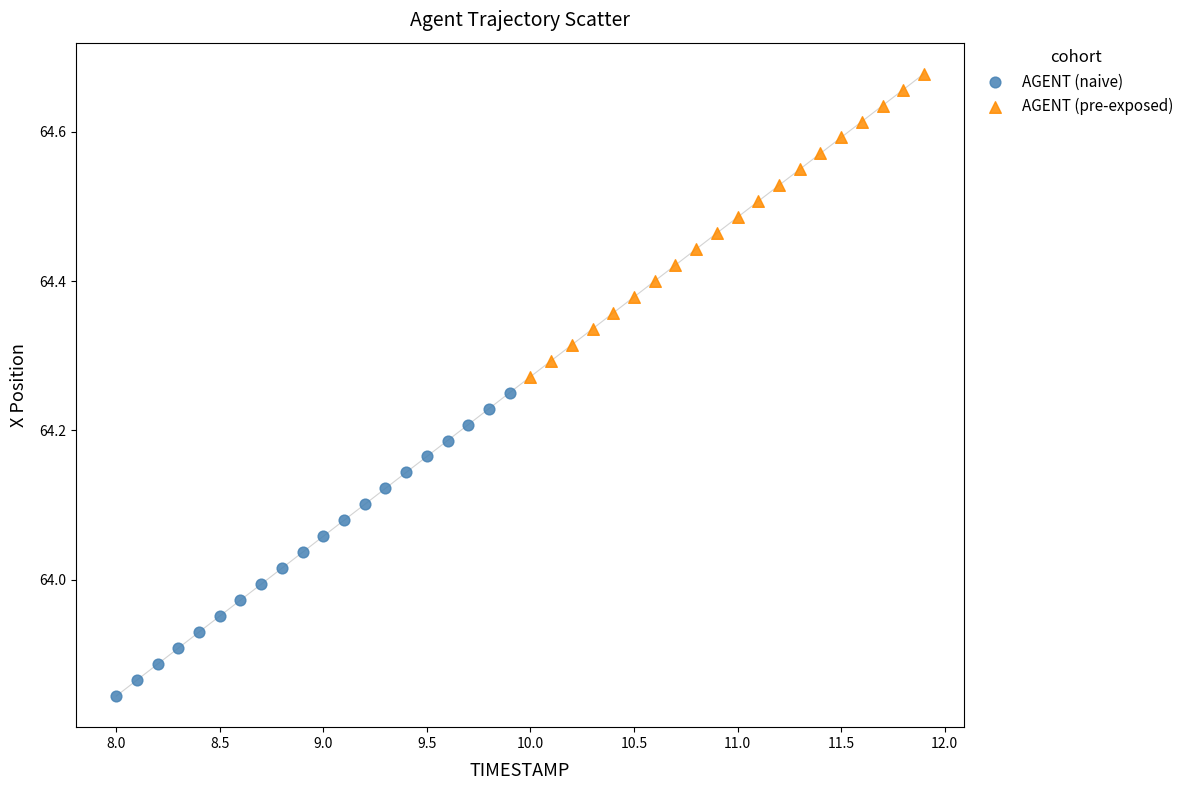

Which series contains the highest Y value?

AGENT (pre-exposed)